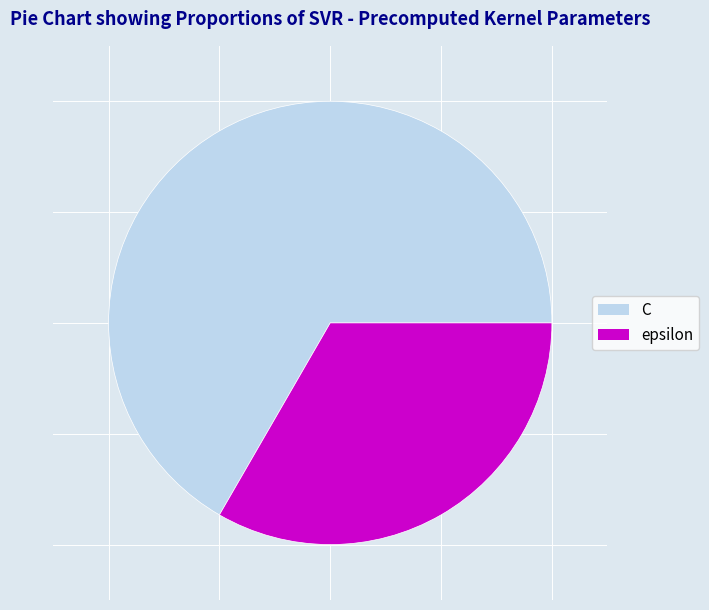

Count the number of slices in the pie.

2